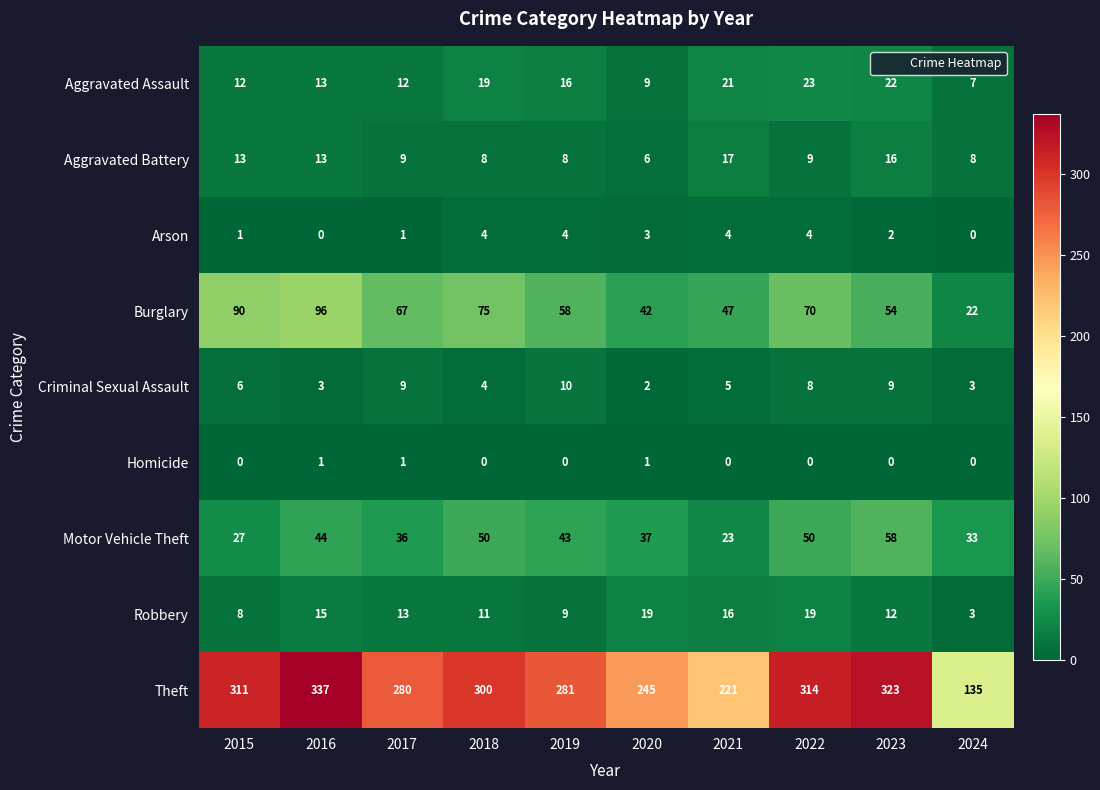

Between 2016 and 2021, which series saw the biggest shift?

Theft